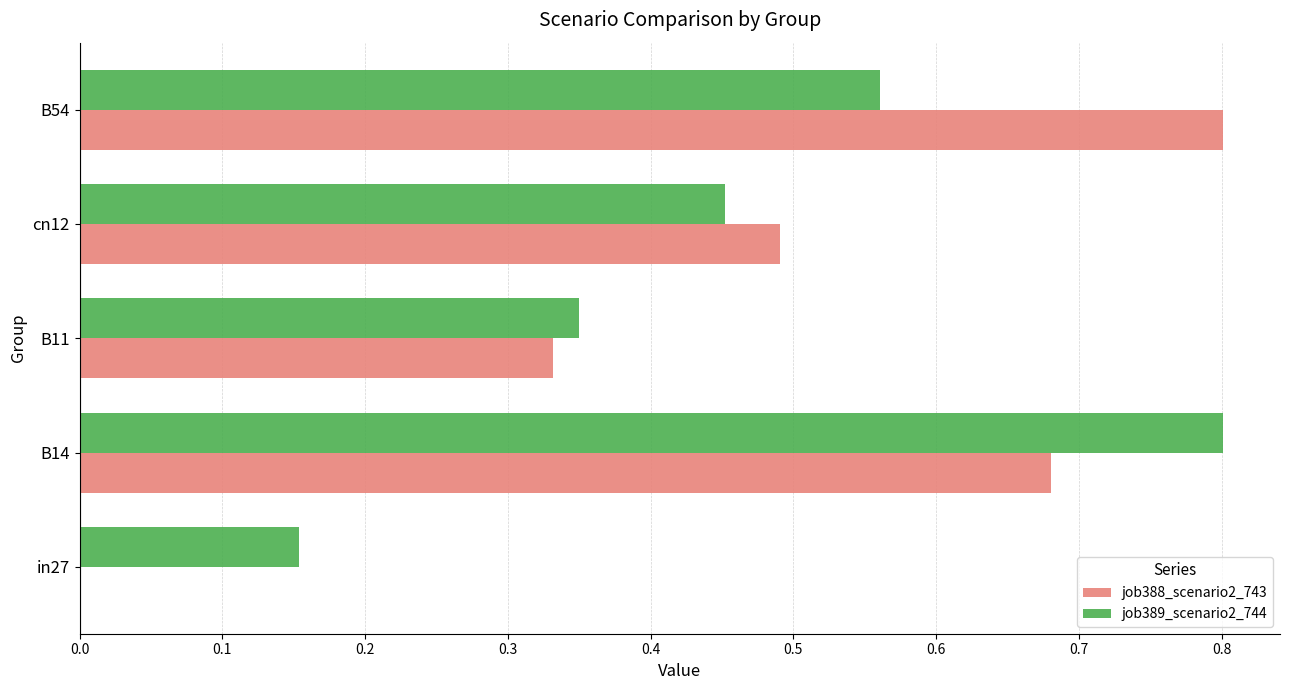

The value of job388_scenario2_743 at cn12 is 0.1. True or false?

False